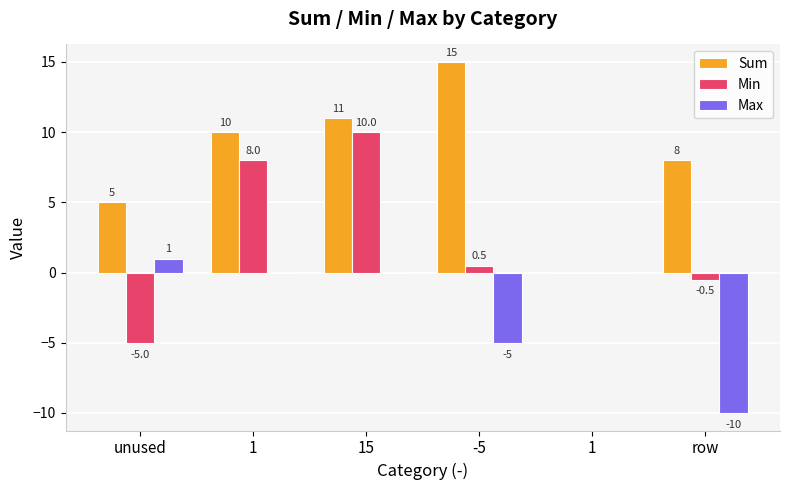

The Sum series shows 25.6 at -5. True or false?

False